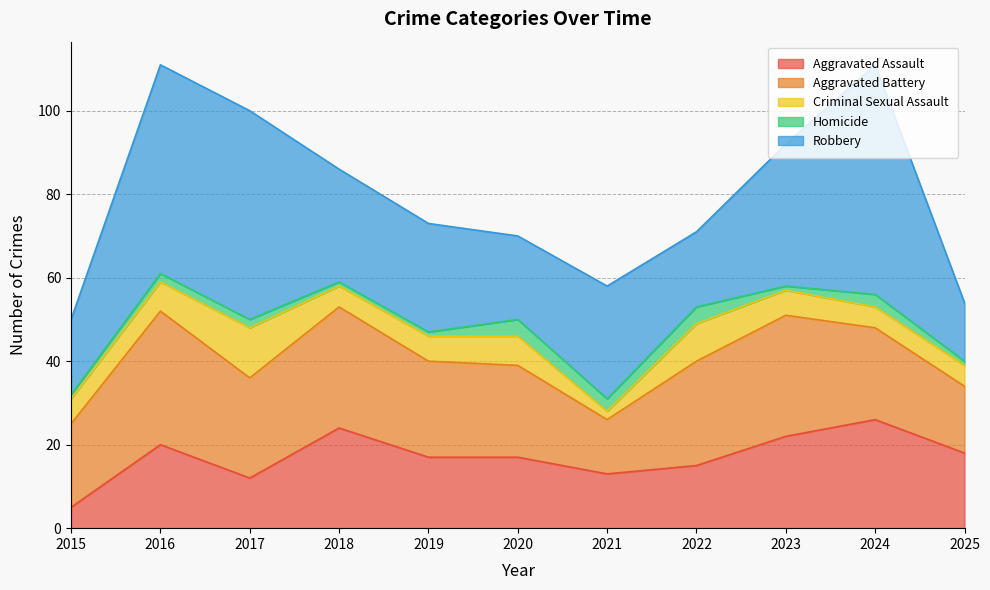

True or false: Criminal Sexual Assault has more than 2 points higher than both neighbors.

True